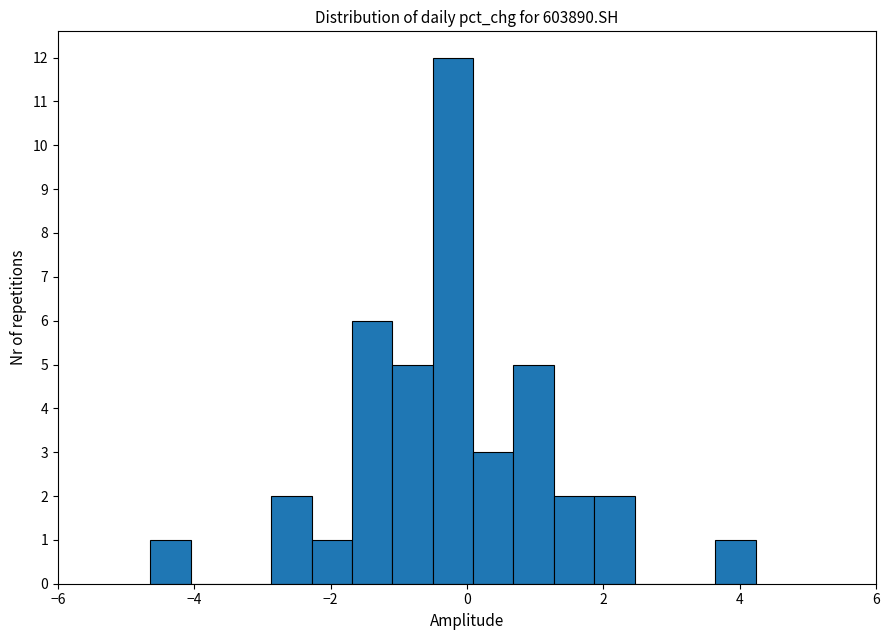

Read against the x-axis, roughly where is the centre of the tallest bar?

-0.2